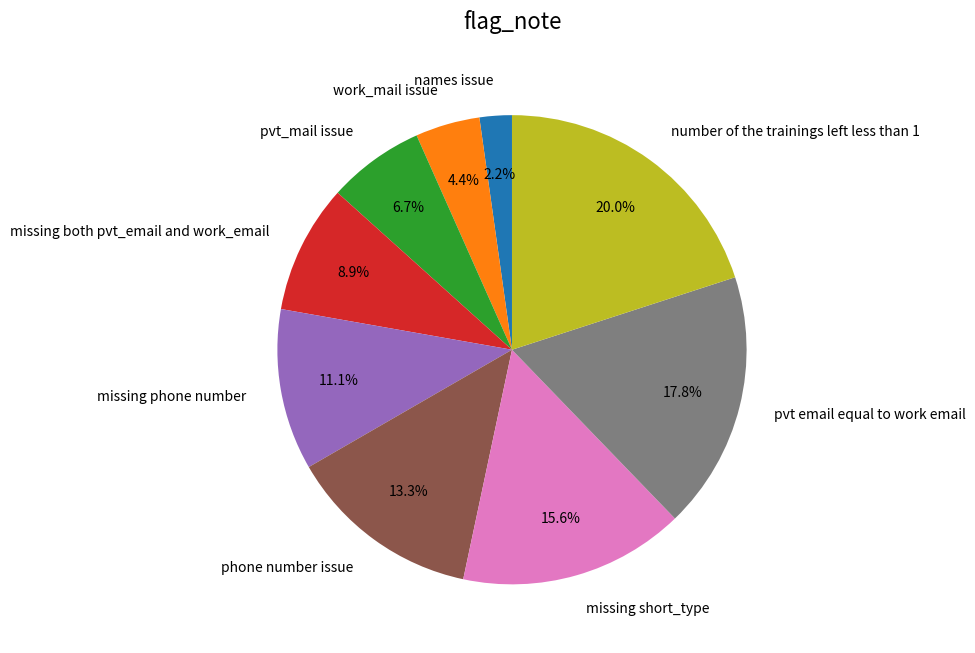

To the nearest percent, what is the combined percentage of pvt_mail issue and missing short_type?

22%